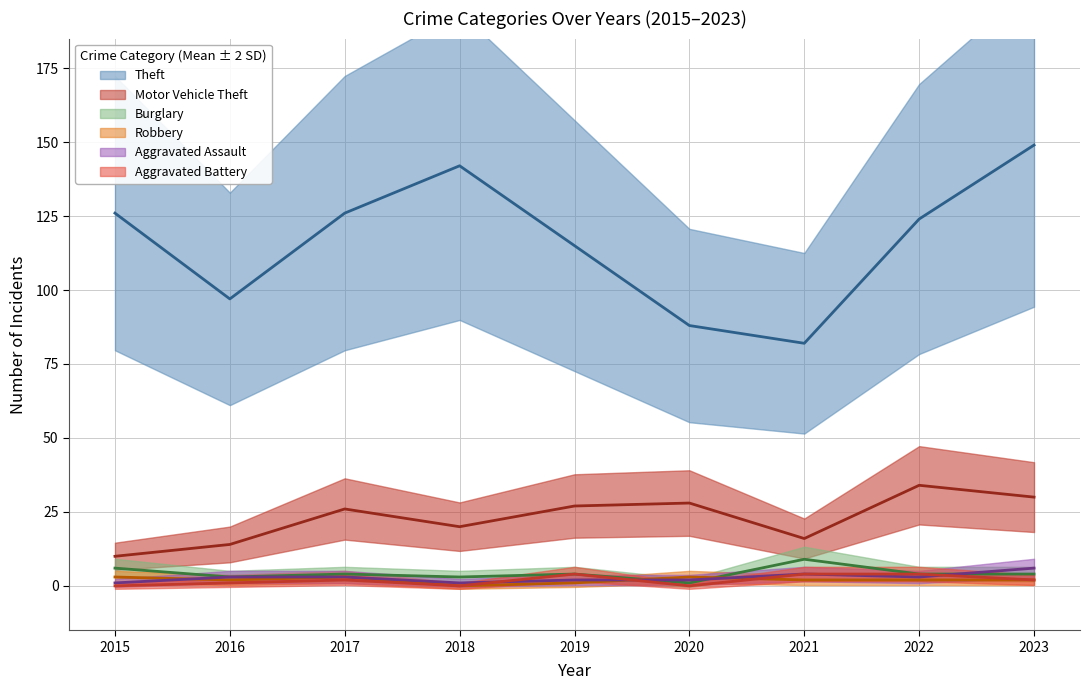

What are all the series names shown in the legend?

Theft, Motor Vehicle Theft, Burglary, Robbery, Aggravated Assault, Aggravated Battery